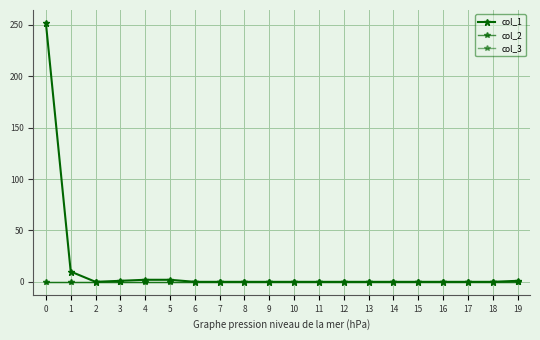

How many lines are shown in the chart?

3